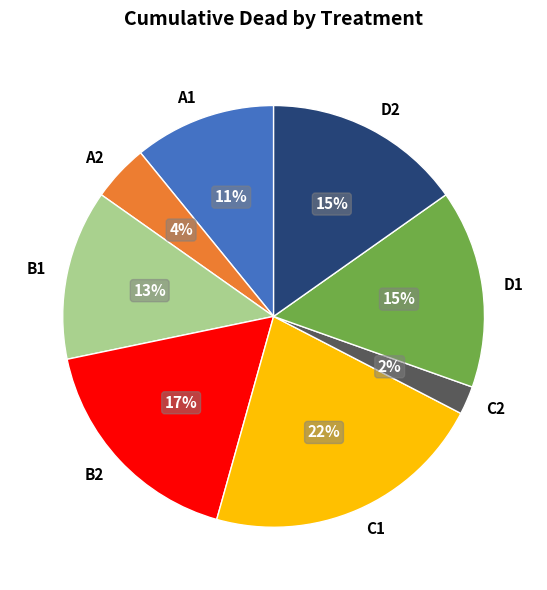

Count the number of slices in the pie.

8